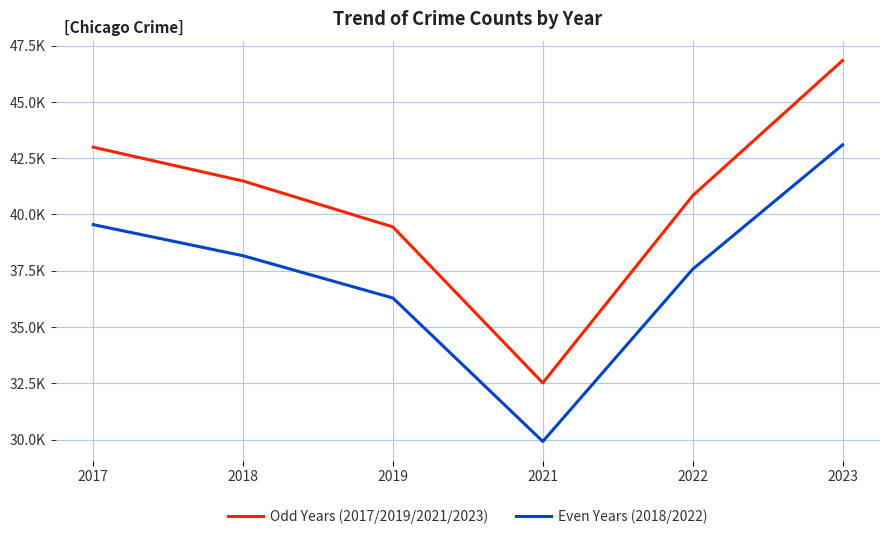

The Odd Years (2017/2019/2021/2023) series shows 43.0 at 2017. True or false?

True